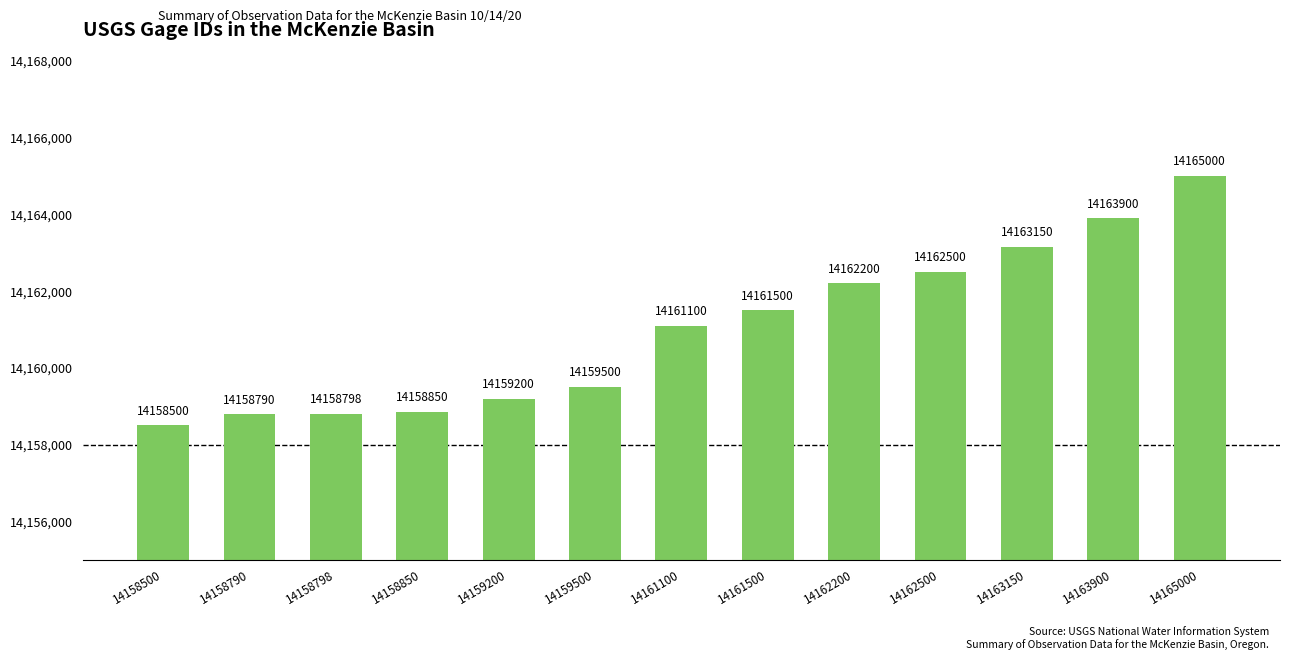

What is the average value?

14160999